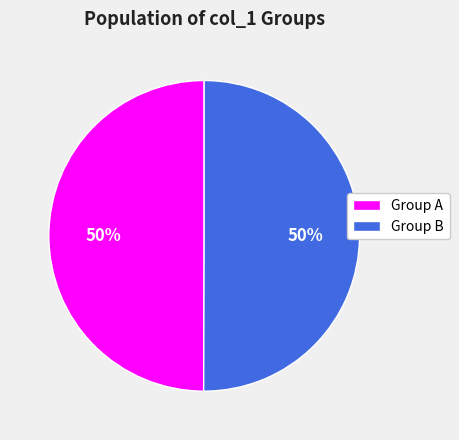

What percentage is the Group A slice, to the nearest percent?

50%